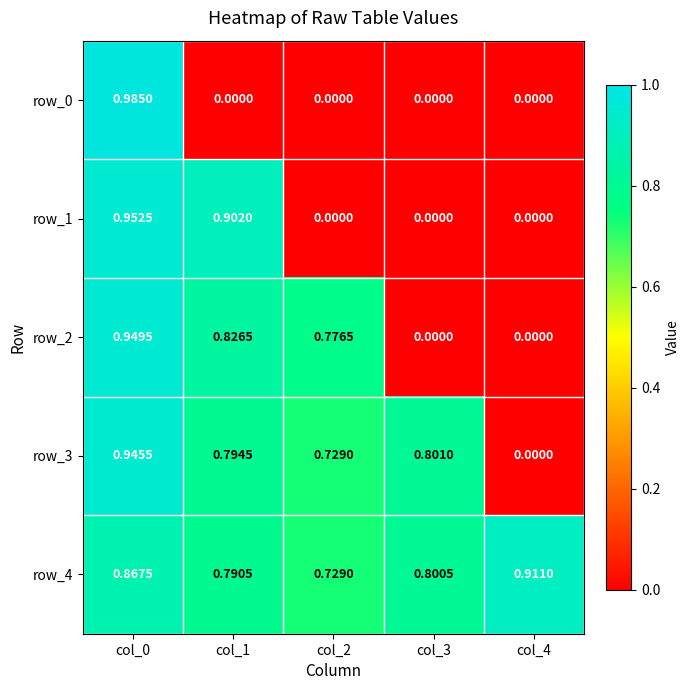

Count the number of data series in this chart.

5